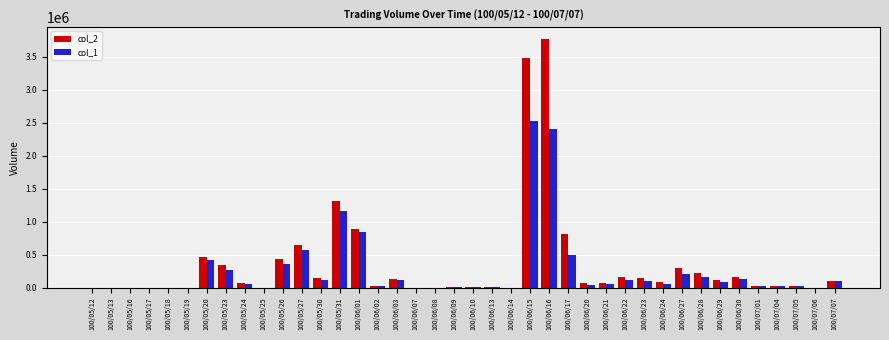

How many data points does each series have?

40